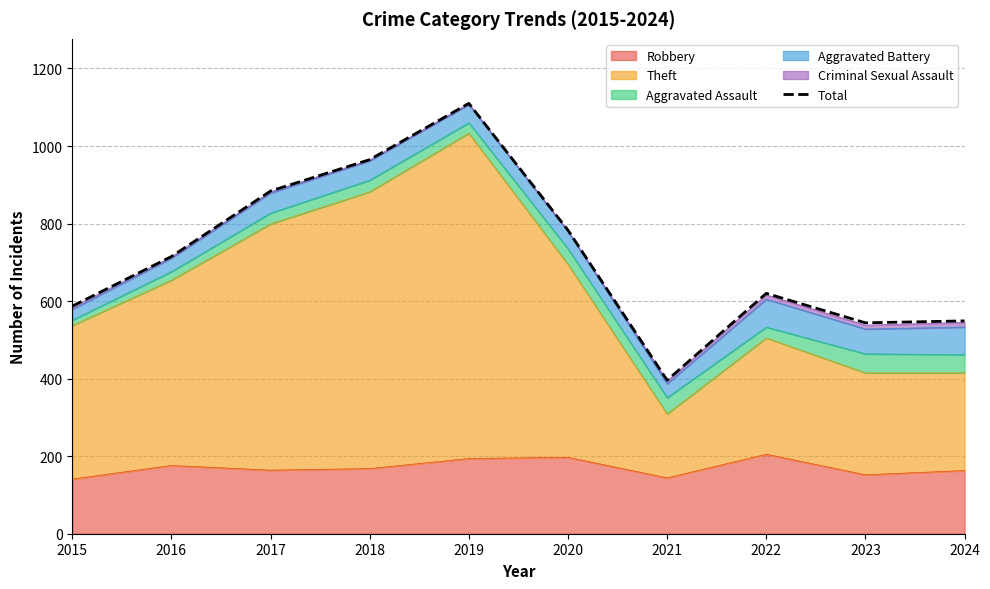

Rank the categories by value from highest to lowest.

2019, 2018, 2017, 2020, 2016, 2022, 2015, 2024, 2023, 2021